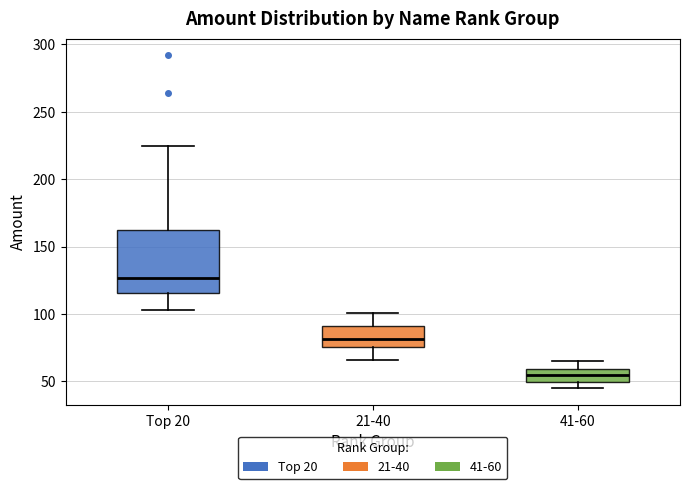

Comparing the boxes themselves (not the whiskers), which one is the tallest?

Top 20